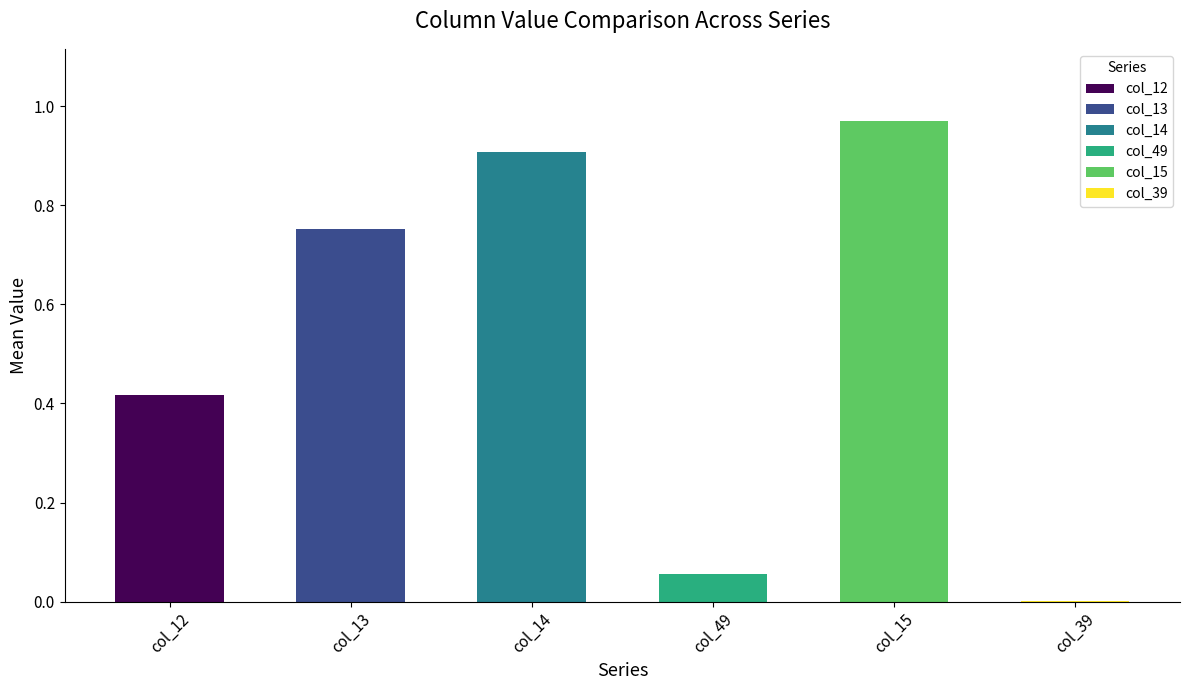

What is the sum of all values?

3.1